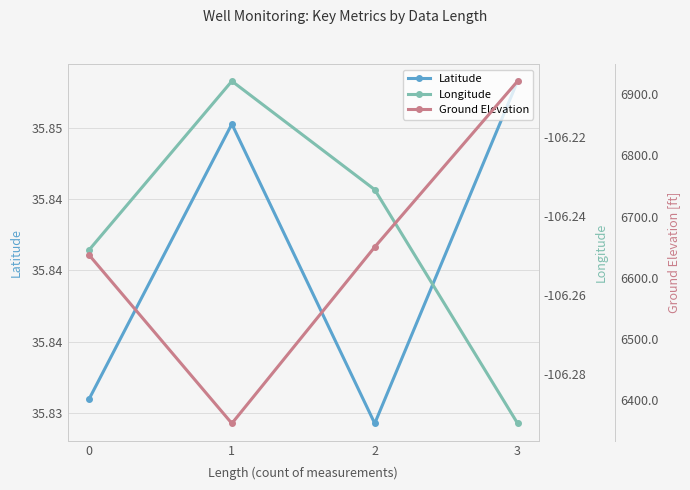

Count the number of categories in the chart.

4